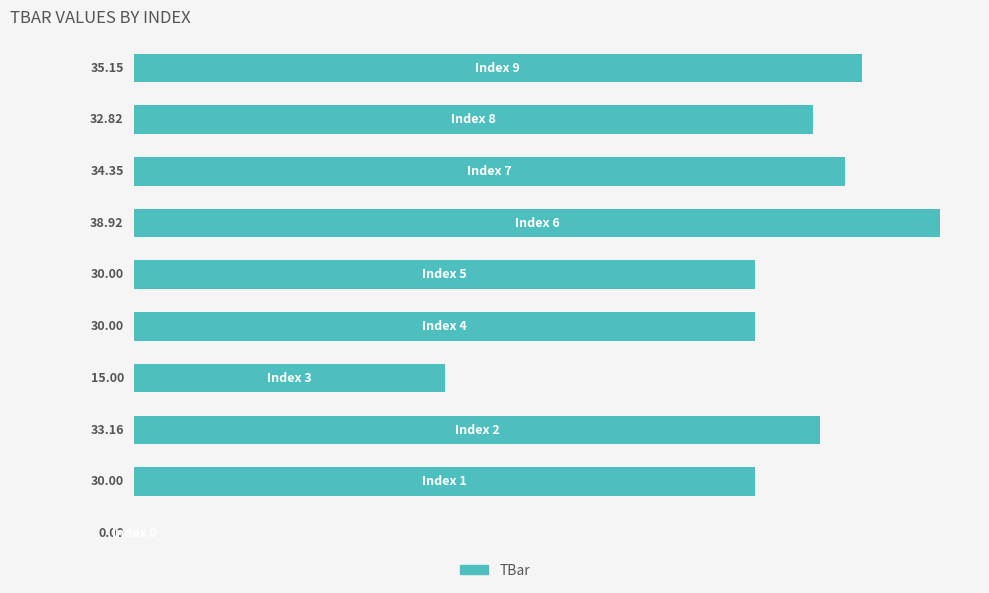

What is the sum of all values?

279.4